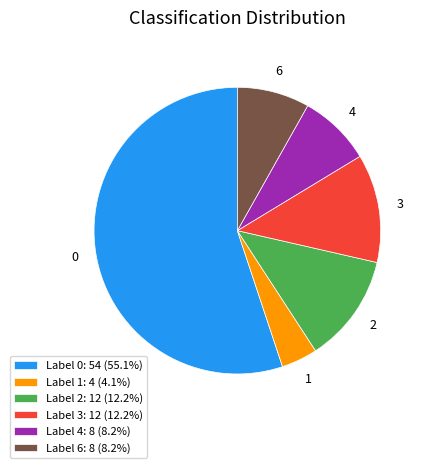

Do Label 1: 4 (4.1%) and Label 4: 8 (8.2%) together represent more than half of the pie?

No